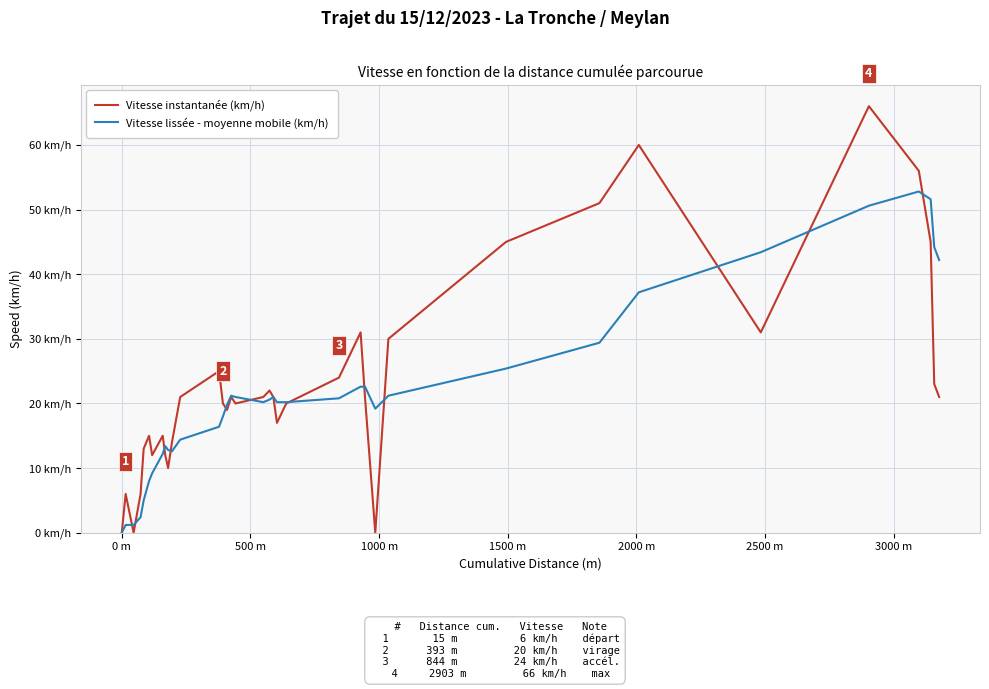

True or false: Vitesse instantanée (km/h) and Vitesse lissée - moyenne mobile (km/h) intersect in this chart.

True